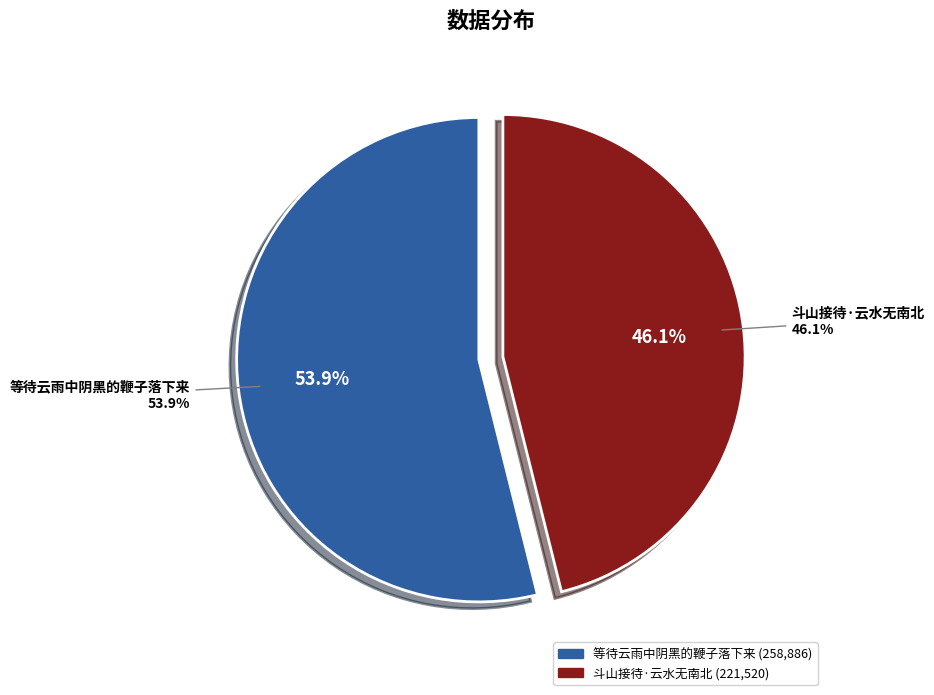

Which slice is the largest?

等待云雨中阴黑的鞭子落下来